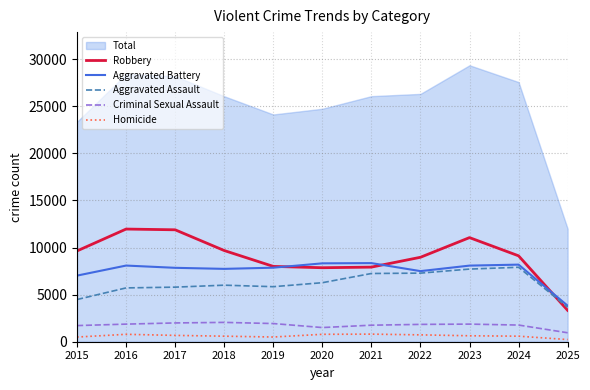

At which category does Criminal Sexual Assault reach its first local peak?

2018